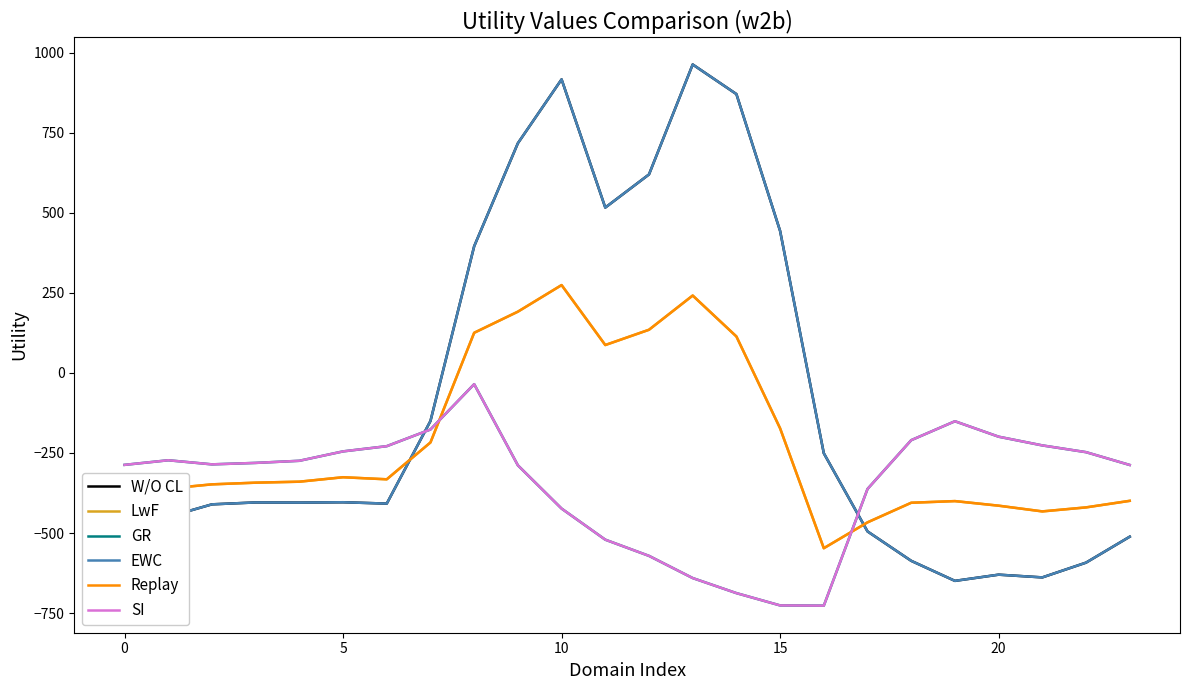

List the series in order of their peak value, lowest first.

GR, SI, LwF, Replay, W/O CL, EWC